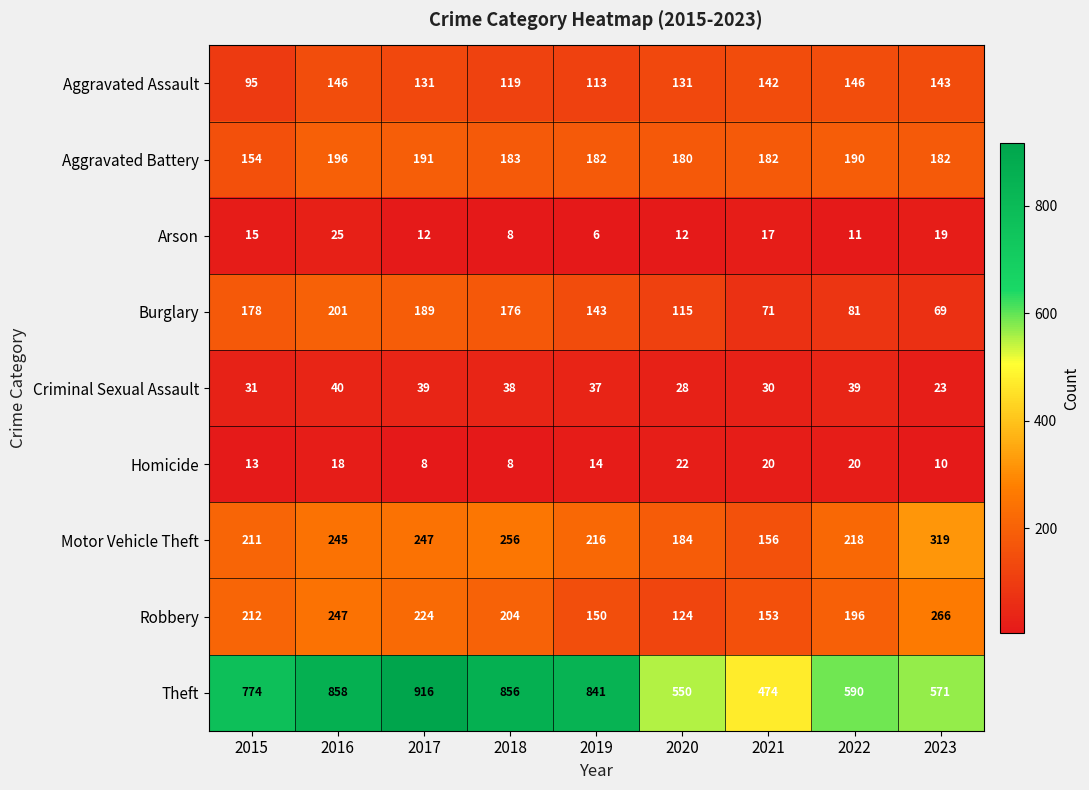

At which label is Burglary closest to 135?

2019